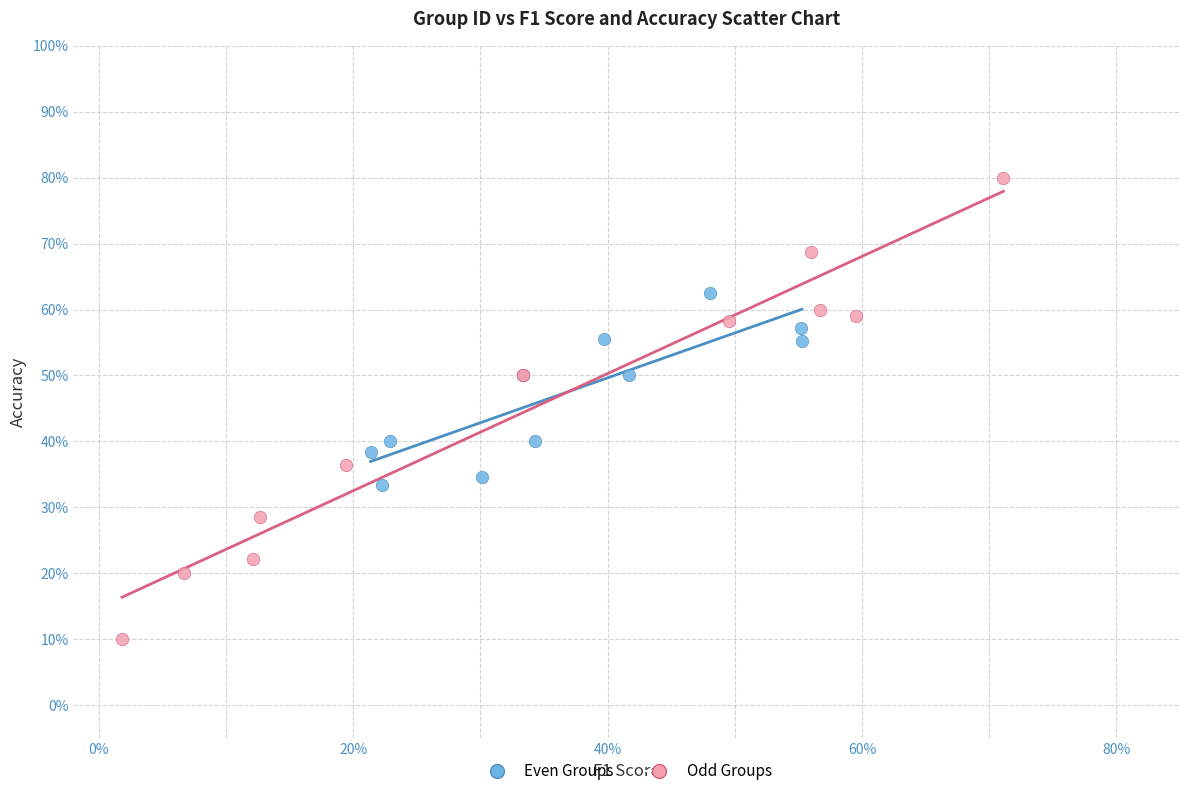

Which series has the largest Y range (max minus min)?

Odd Groups